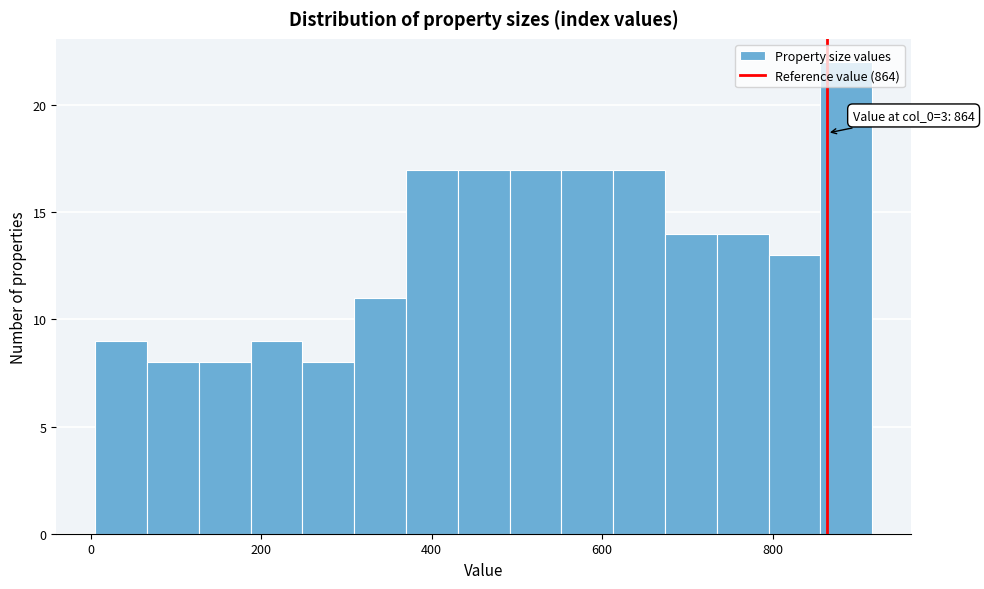

Around what value on the x-axis is the tallest bar? Give the approximate position of its centre, as read against the axis.

880